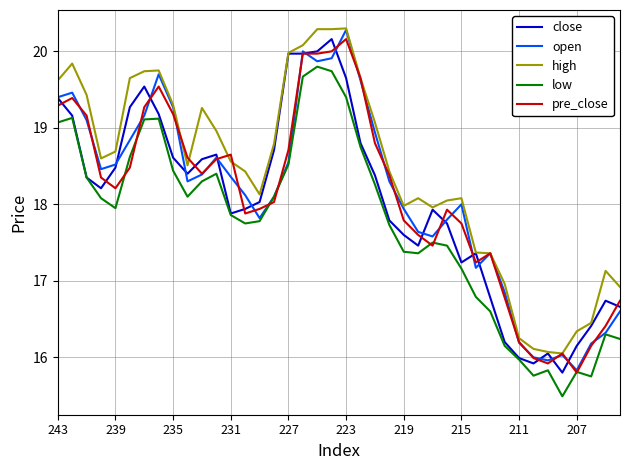

What is the difference between the maximum and second lowest values in the open series?

4.3